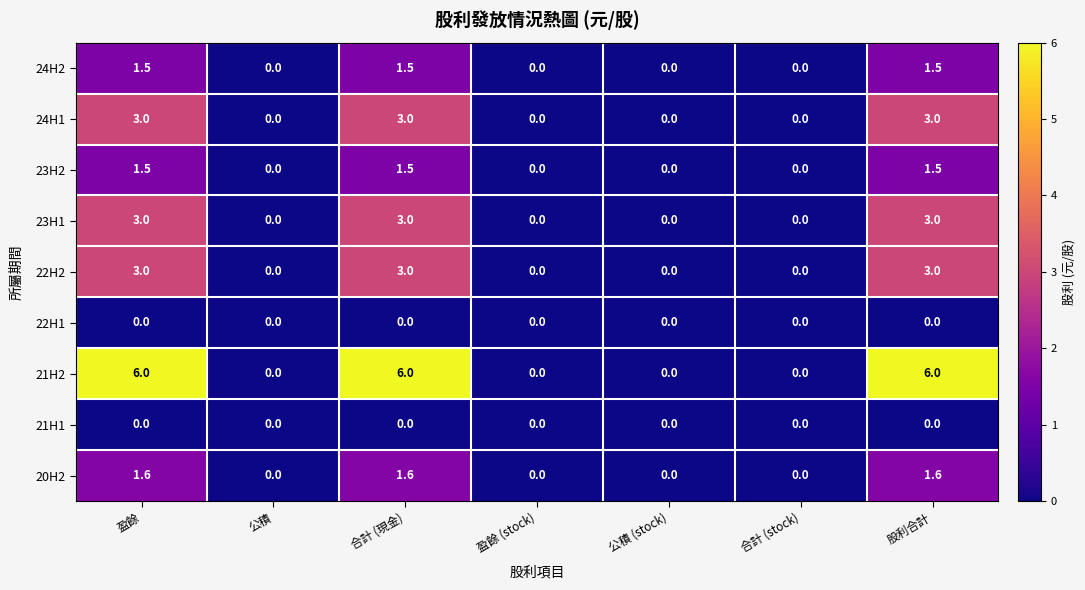

At how many categories does at least one series exceed 4?

3